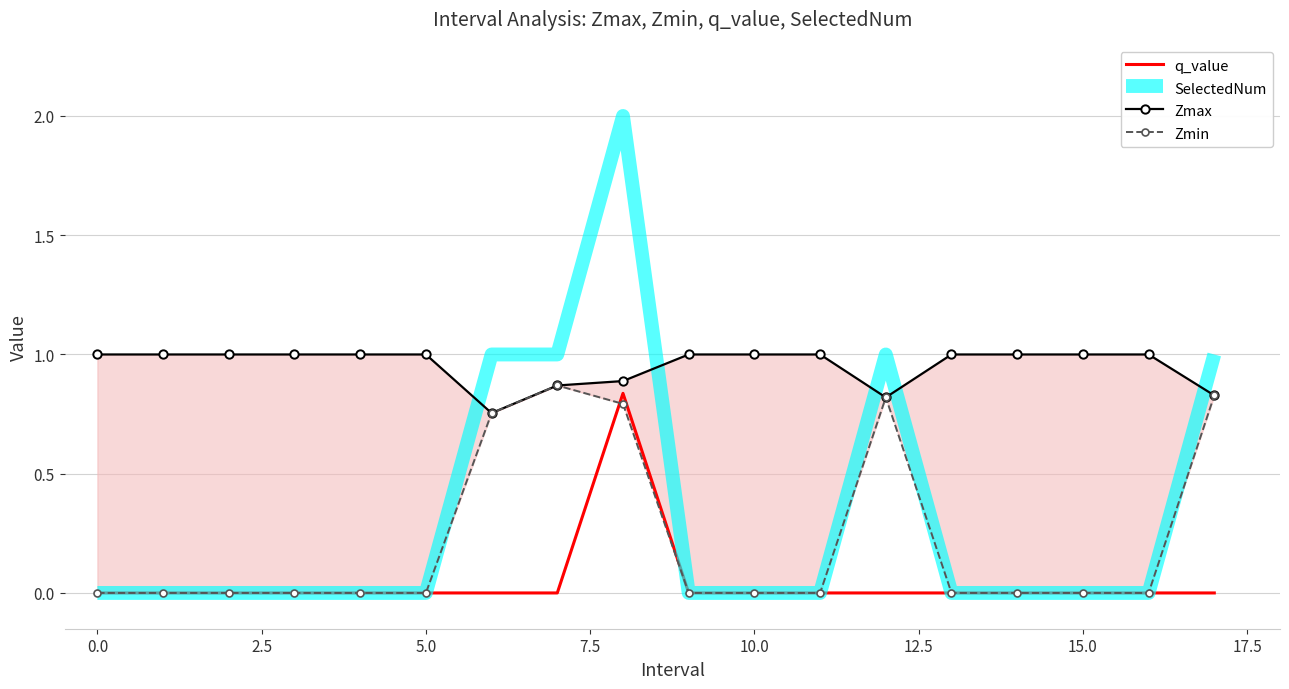

What is the label of the 2nd point from the right?

16